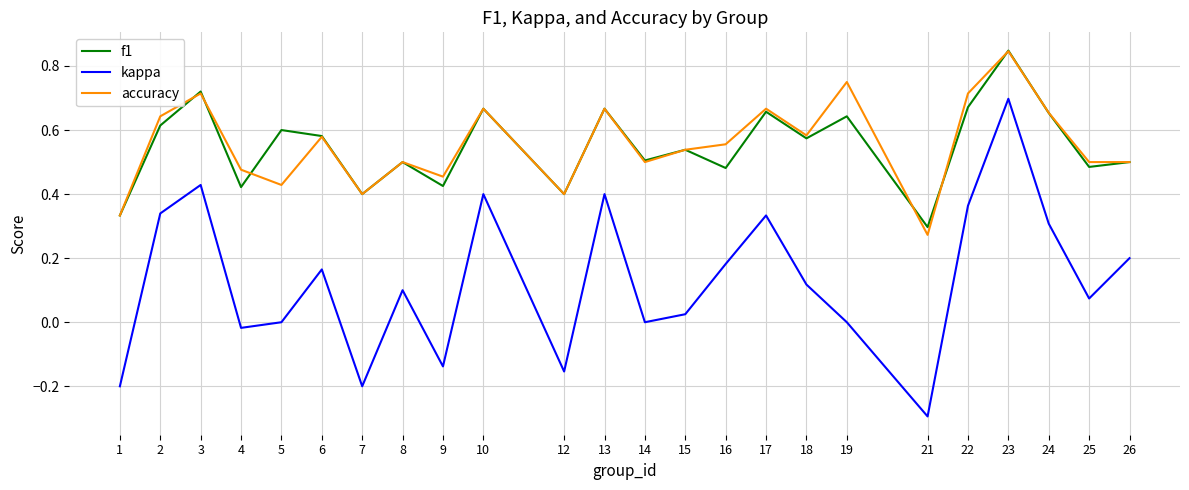

How many f1 values are between 0 and 1?

24